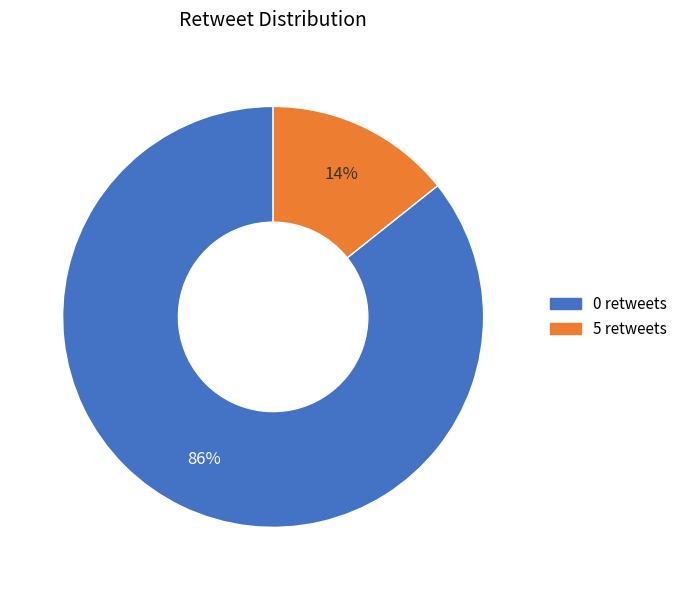

To the nearest percent, what is the average slice percentage?

50%